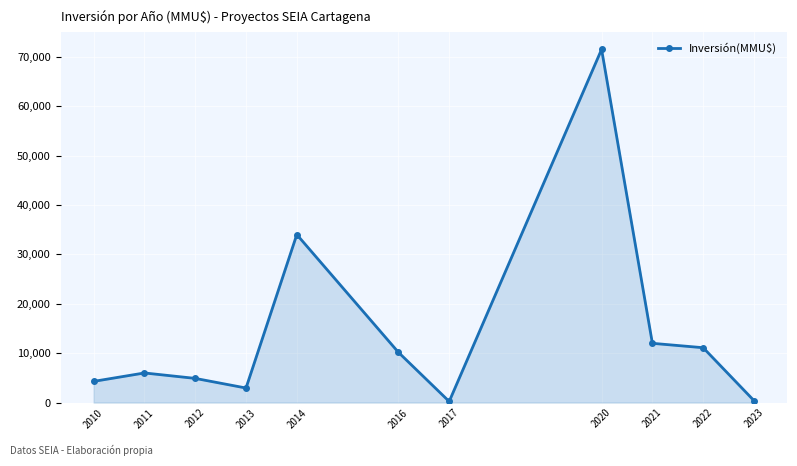

What is the smallest value displayed?

230.0